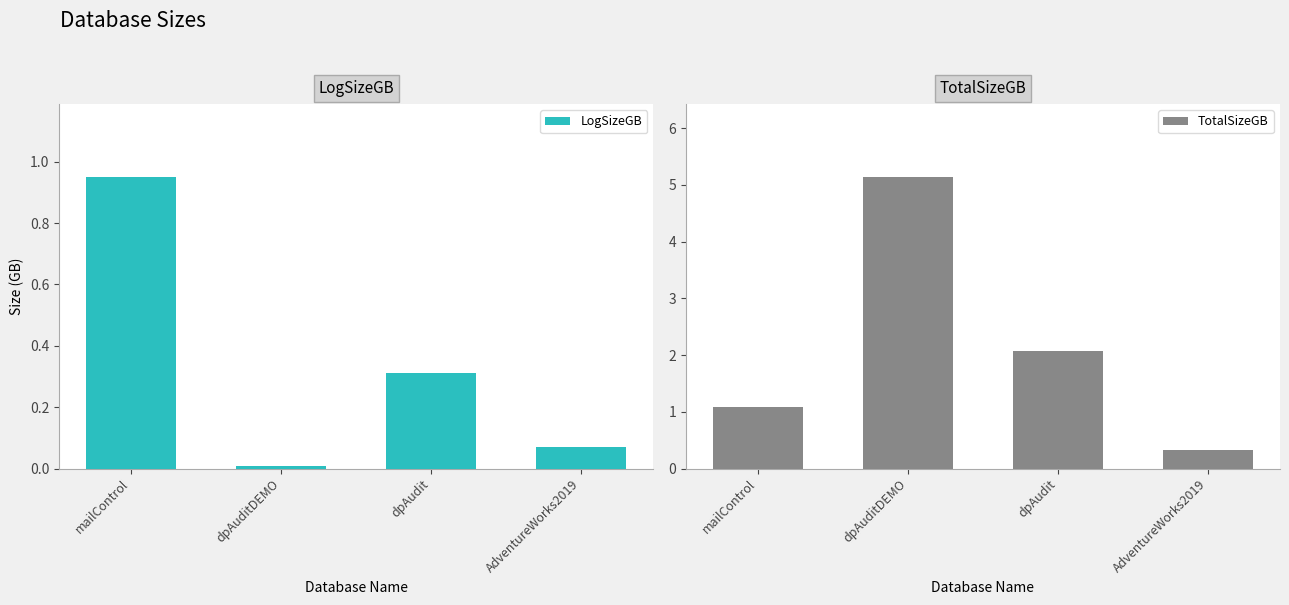

What is the spread (max minus min) of values at dpAudit?

1.8